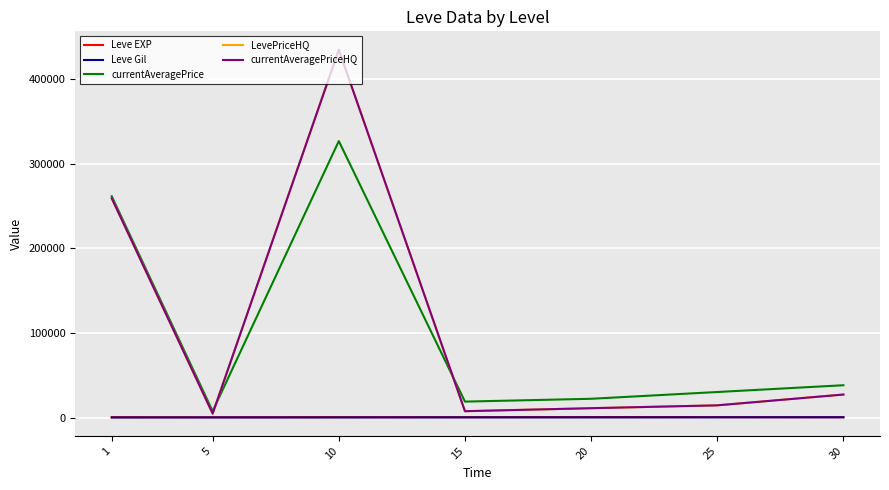

Does the chart display data point markers on the line(s)?

No